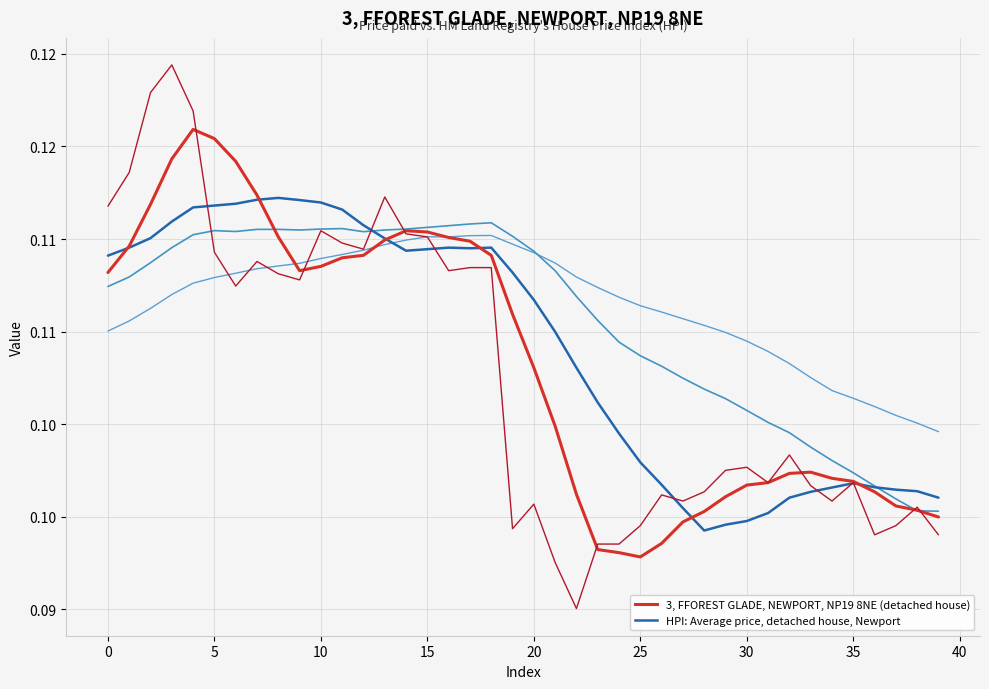

Does the chart have visible grid lines?

Yes